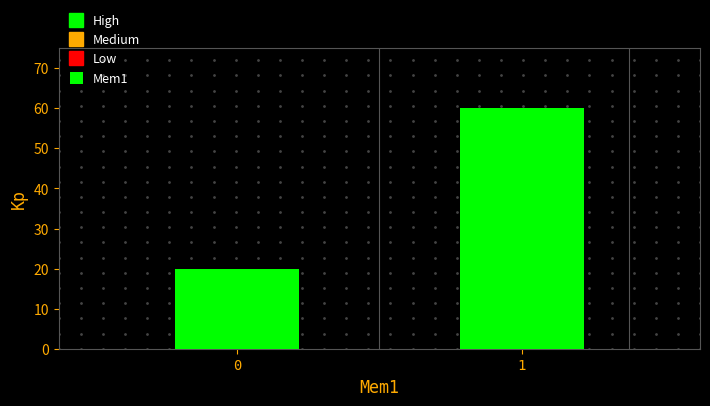

Reading right to left, list all the values displayed in this chart.

1=60	0=20